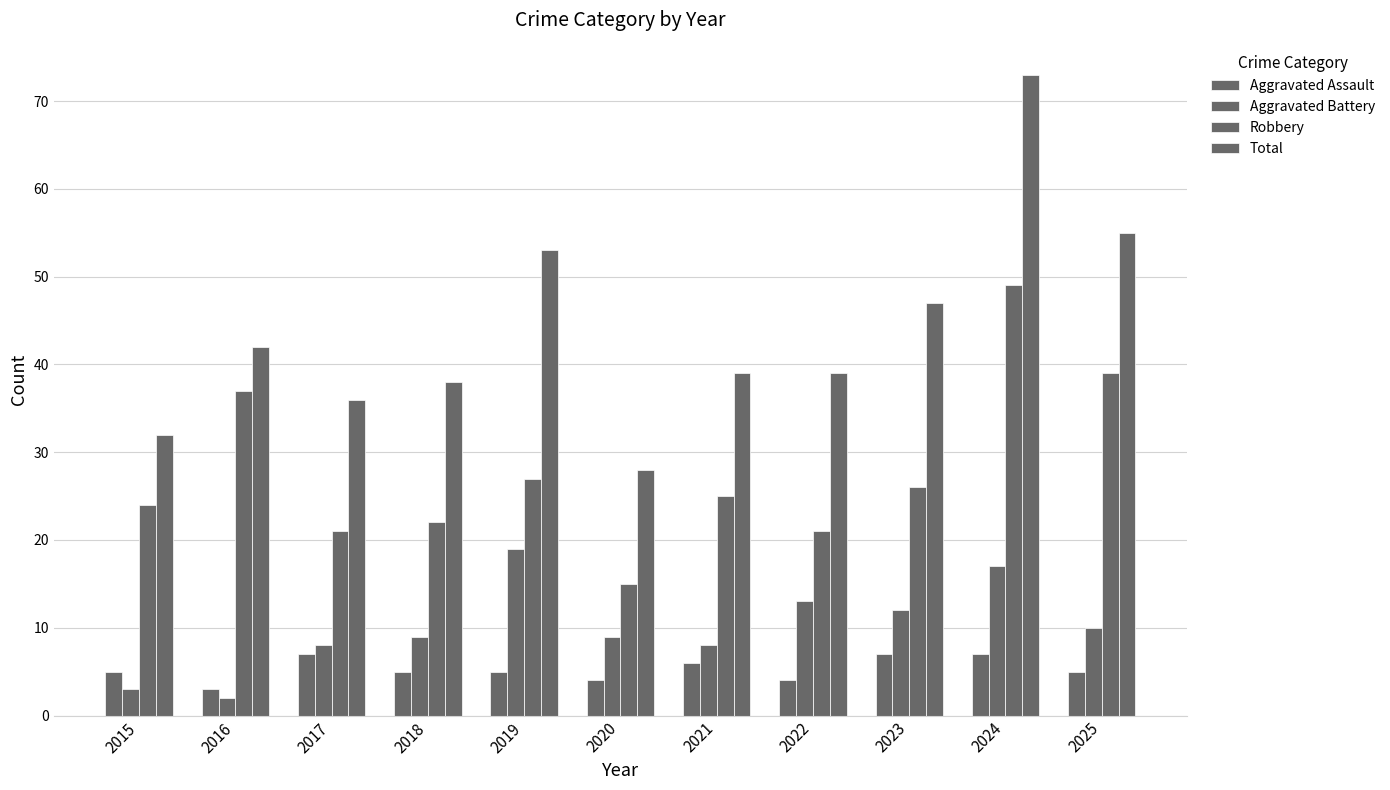

At which category is the sum across all series the highest?

2024